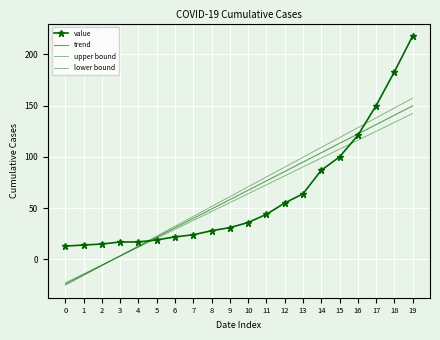

The value of lower bound at 8 is 46.7. True or false?

True